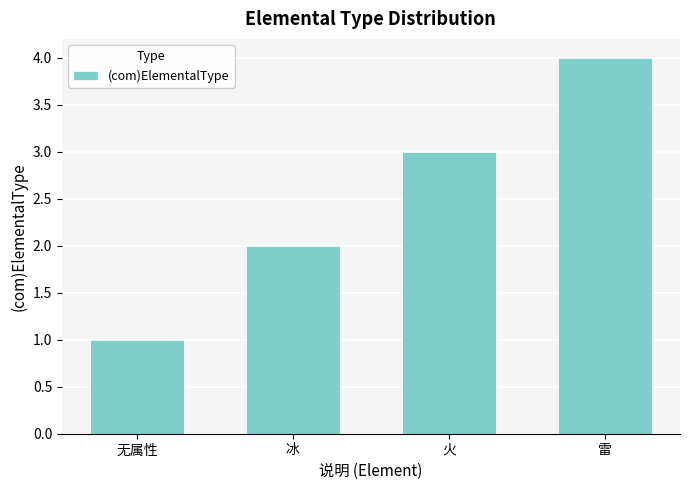

What is the value of the 2nd bar from the left?

2